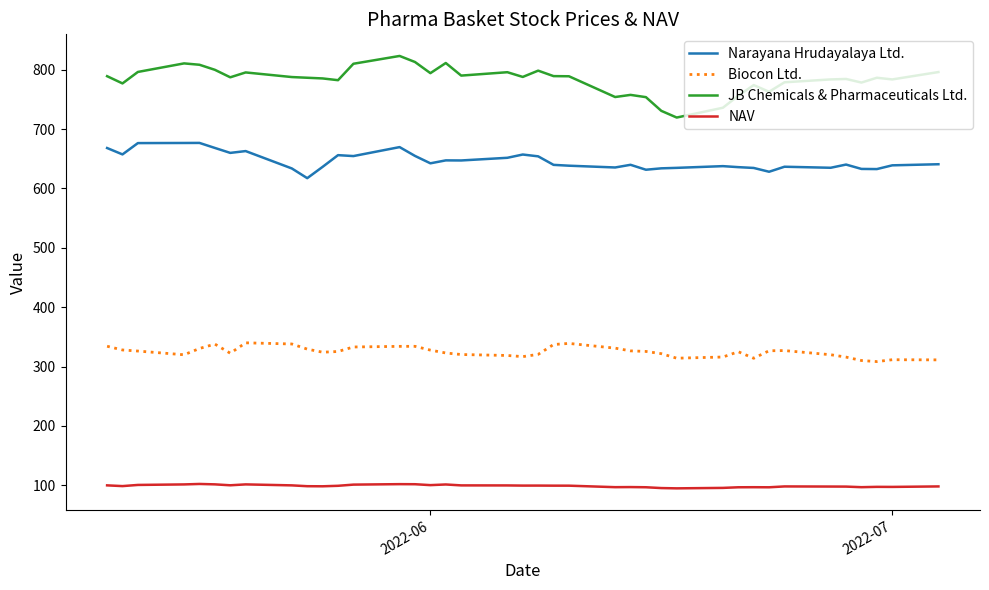

What is the difference between the maximum and minimum values in the JB Chemicals & Pharmaceuticals Ltd. series?

103.7